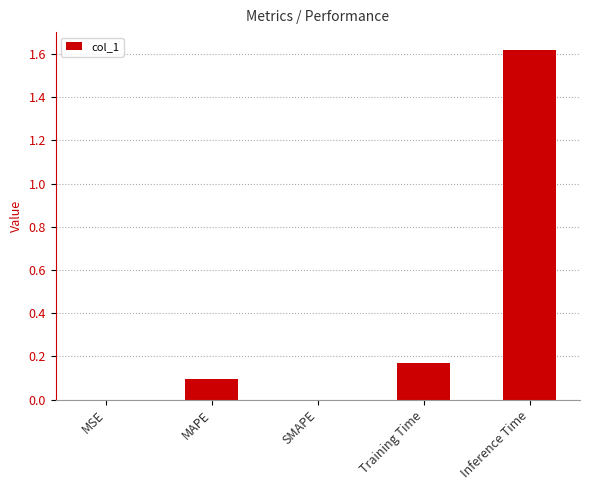

Count the number of categories in the chart.

5